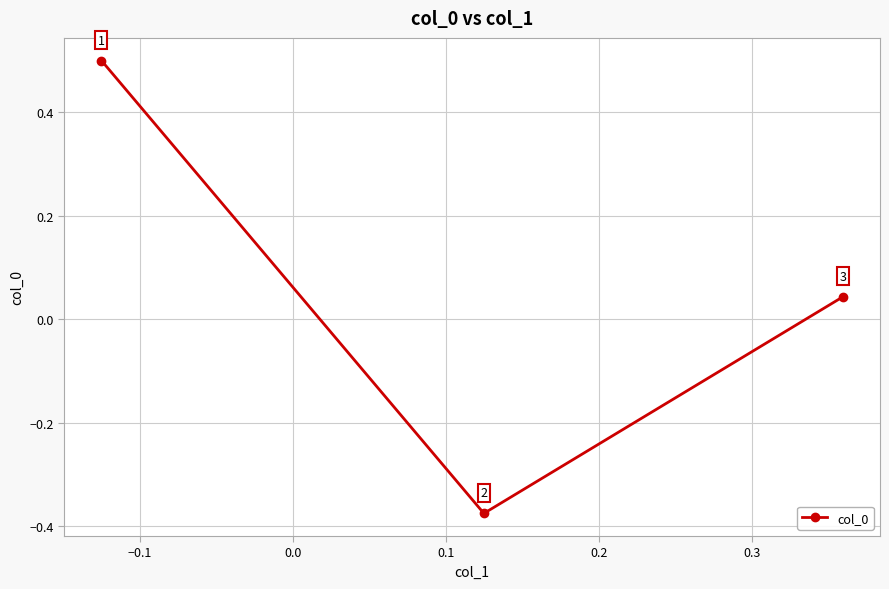

Count the number of values greater than 0.

2